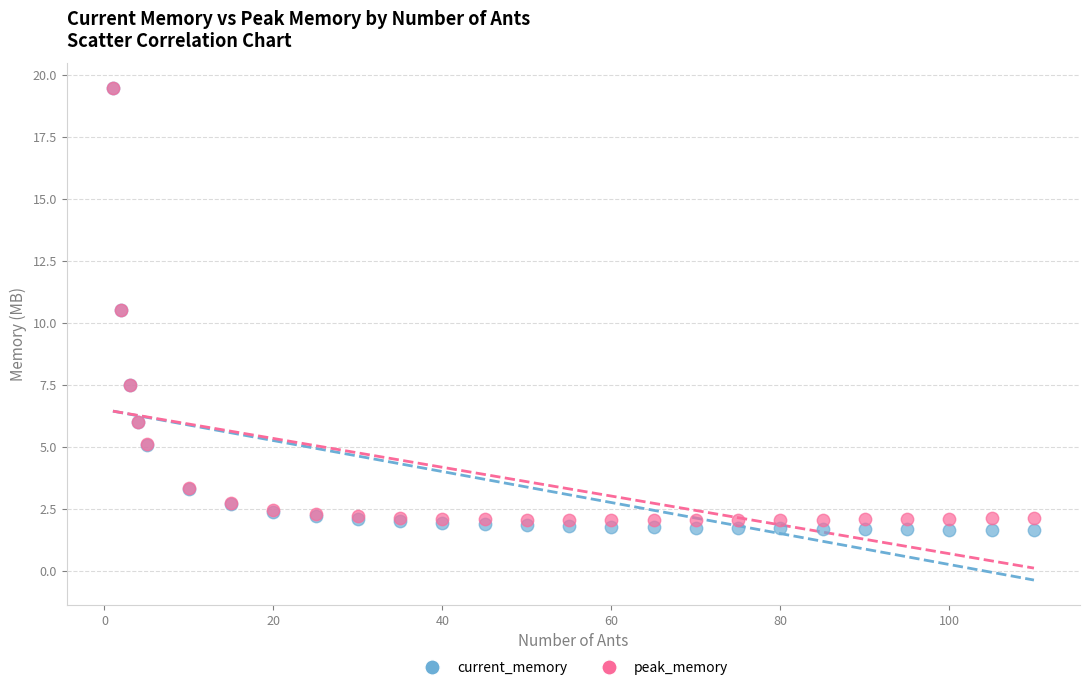

Which series has the largest Y range (max minus min)?

current_memory